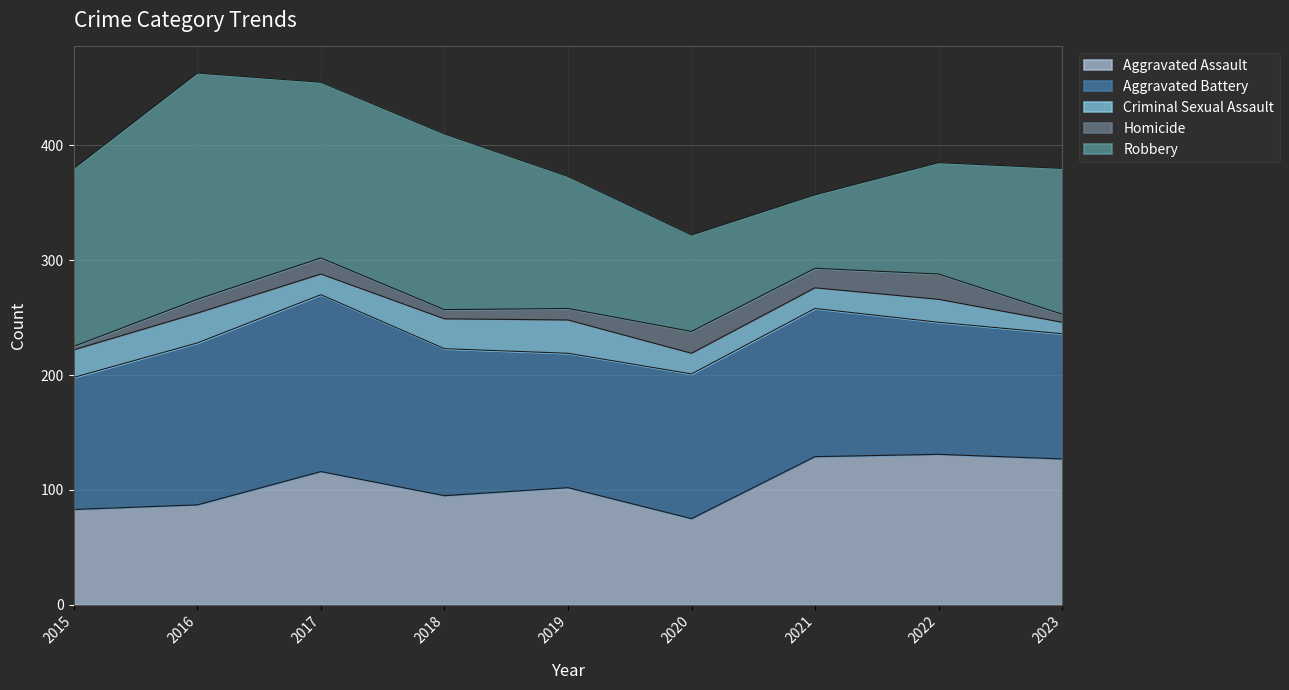

At which category is the sum across all series the highest?

2016